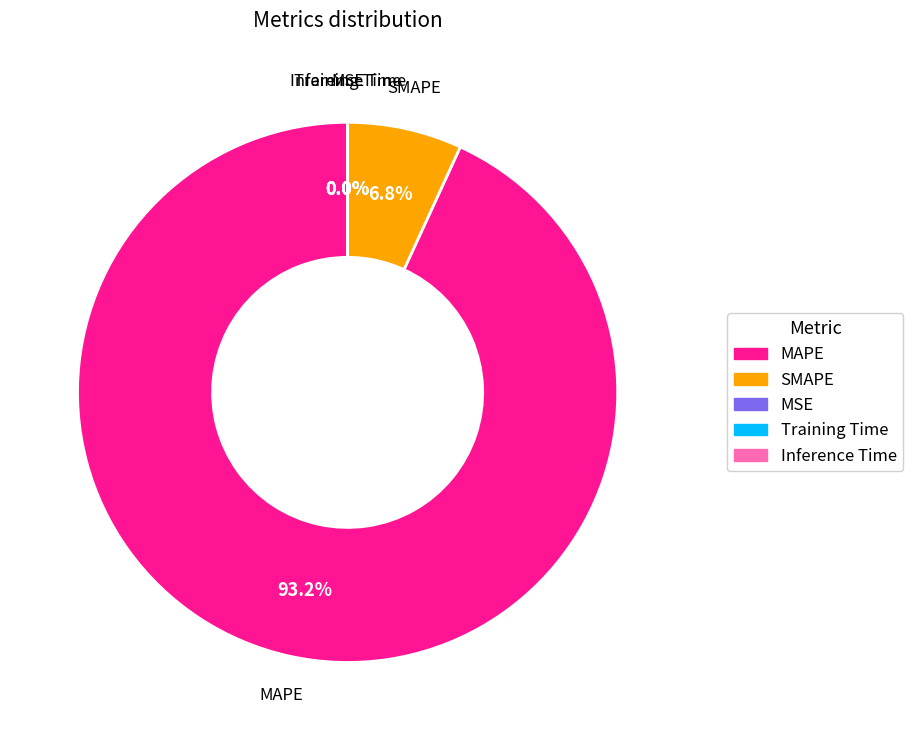

What is the largest slice in the pie chart?

MAPE